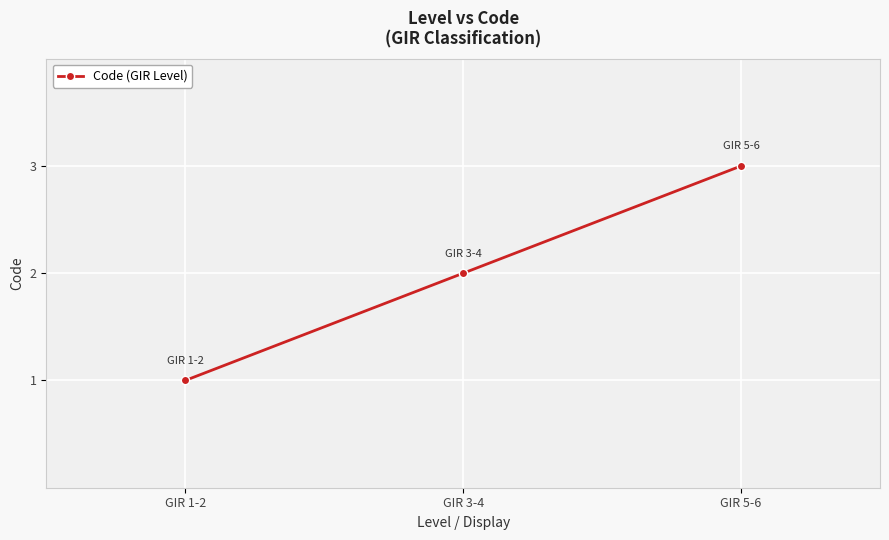

What is the label of the 3rd point from the left?

GIR 5-6